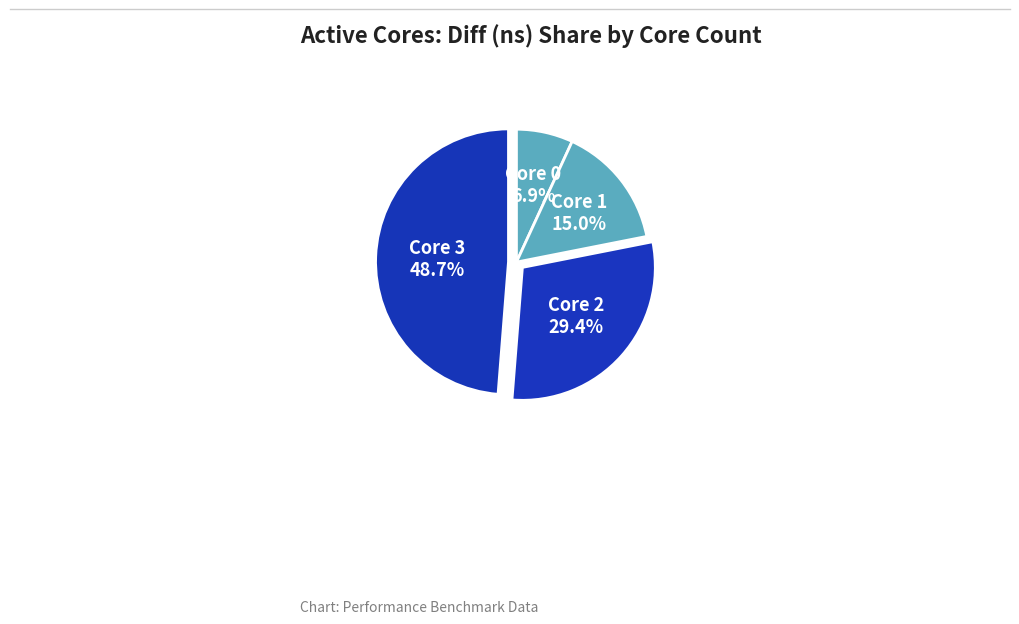

Combined, what portion of the pie is Core 1 and Core 0?

21.9%